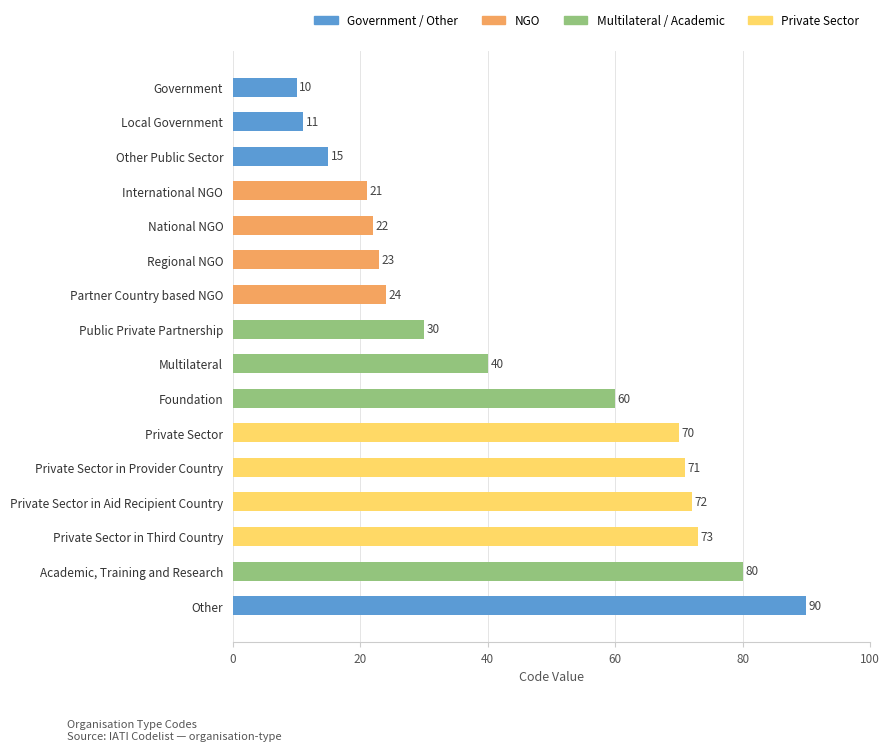

The value at Partner Country based NGO is 11. True or false?

False